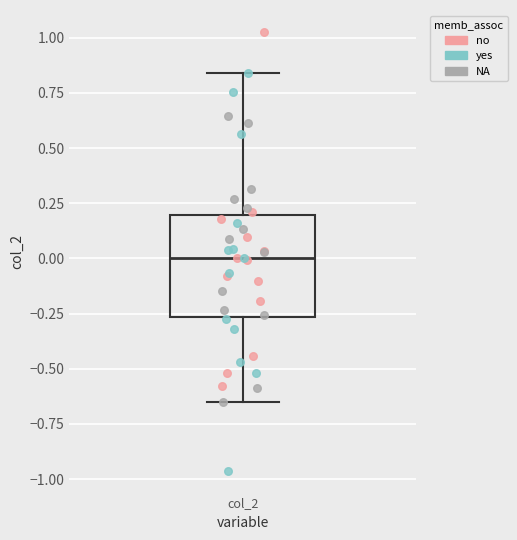

Transcribe this box plot: give where the median line is, the range the box spans, and where the two whiskers end, as read against the y-axis. The values are not printed on the chart, so give them approximately, as read against the axis.

median 0.00, box -0.25 to 0.20, whiskers -0.65 to 0.85